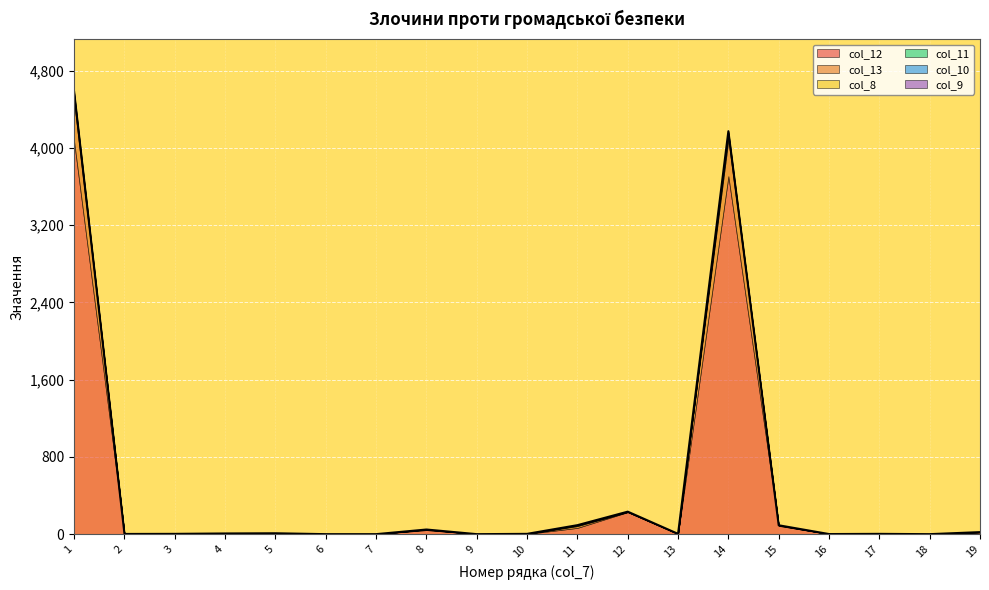

What is the average value of the col_11 series?

2